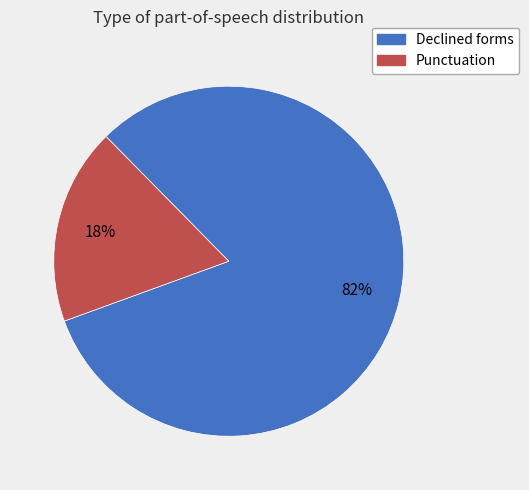

Is the sum of Punctuation and Declined forms greater than half?

Yes